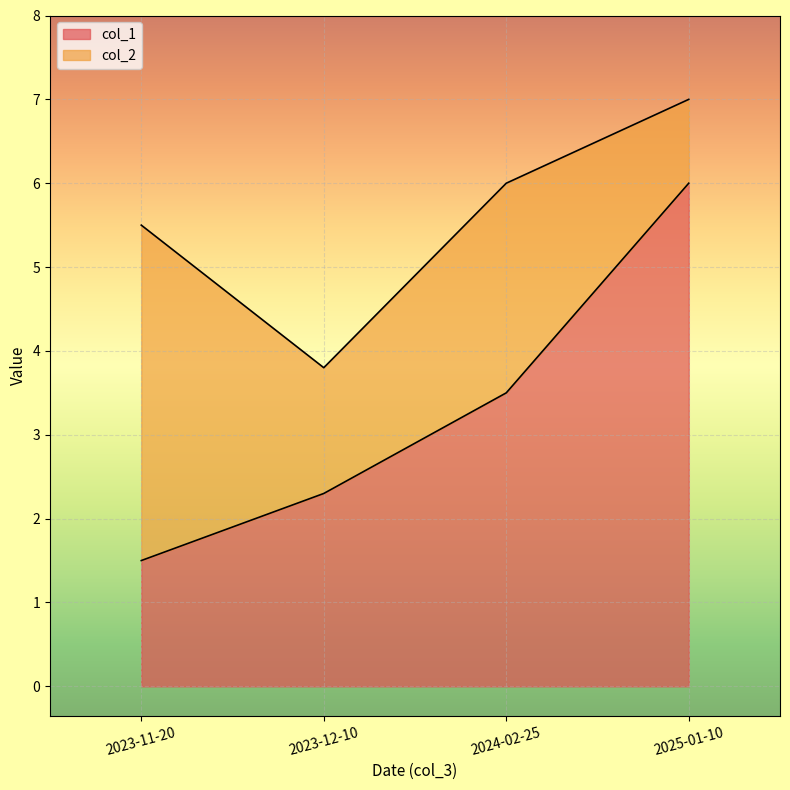

Which has a higher value, 2023-12-10 or 2023-11-20?

2023-12-10